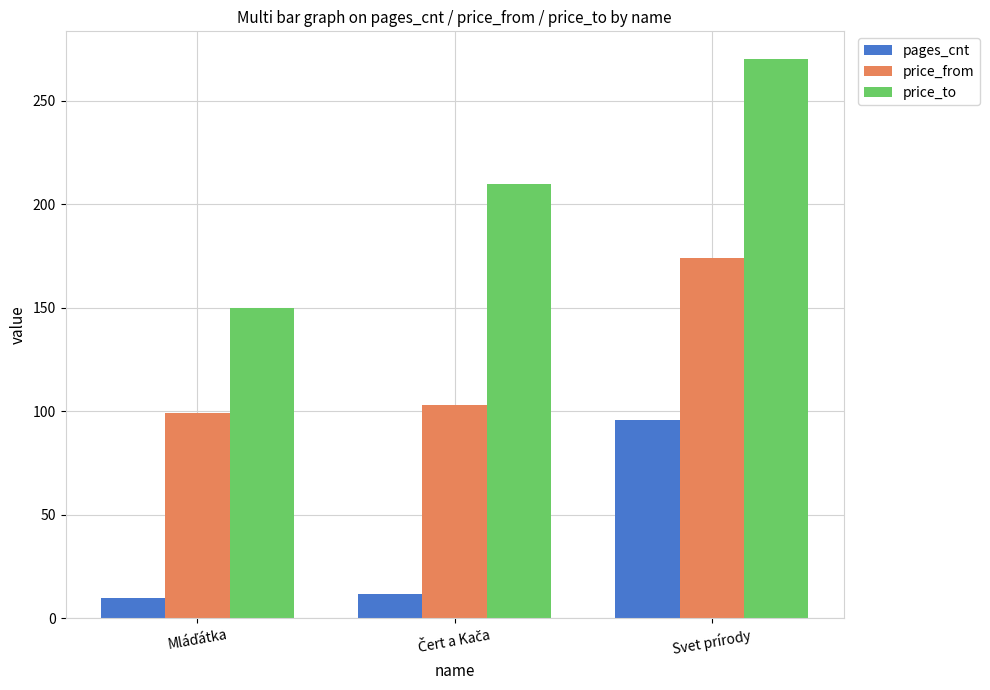

At which category does the chart reach its peak across all series?

Svet prírody